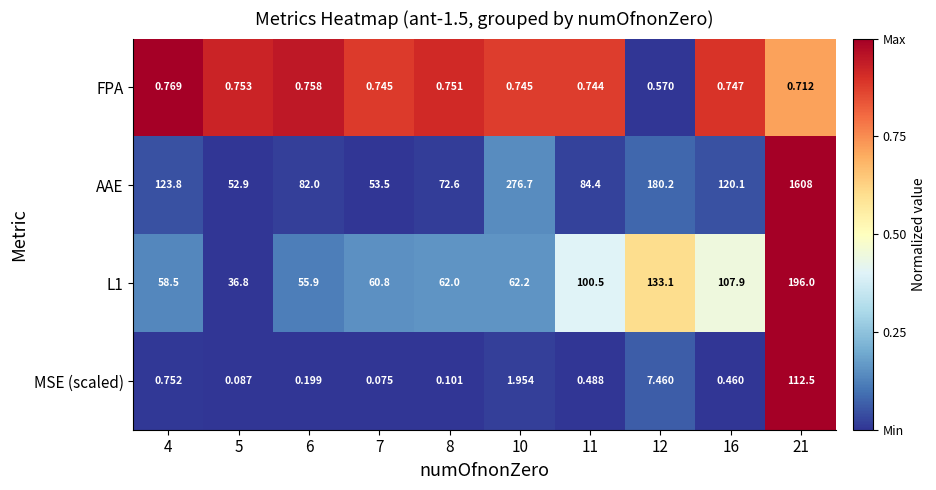

Which series has the widest spread of values?

AAE